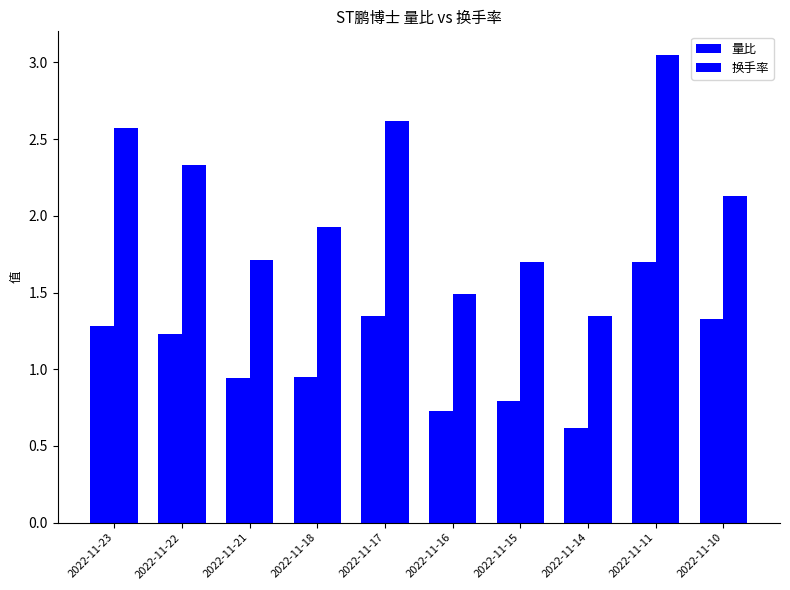

Which has a higher value, 2022-11-23 or 2022-11-16?

2022-11-23